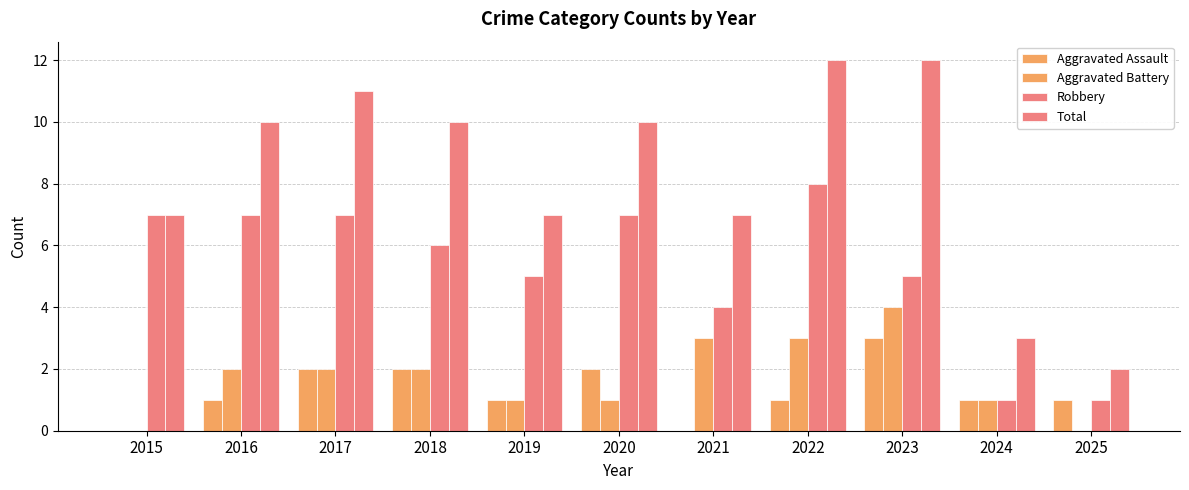

How many groups of bars are there?

11